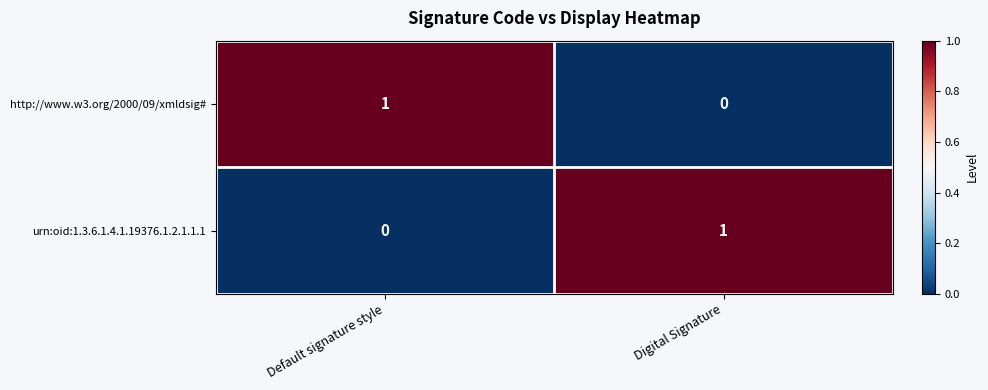

The urn:oid:1.3.6.1.4.1.19376.1.2.1.1.1 series shows 0 at Default signature style. True or false?

True